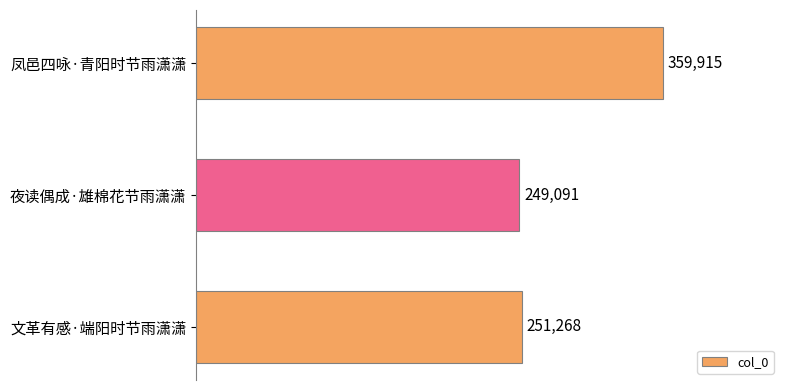

How many bars are there in total?

3